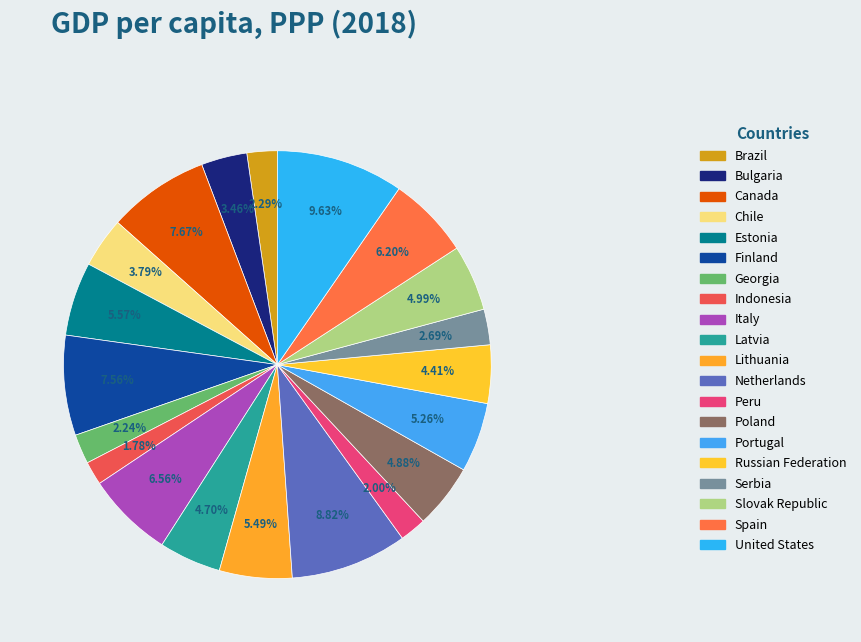

To the nearest percent, what is the combined percentage of Lithuania and Finland?

13%